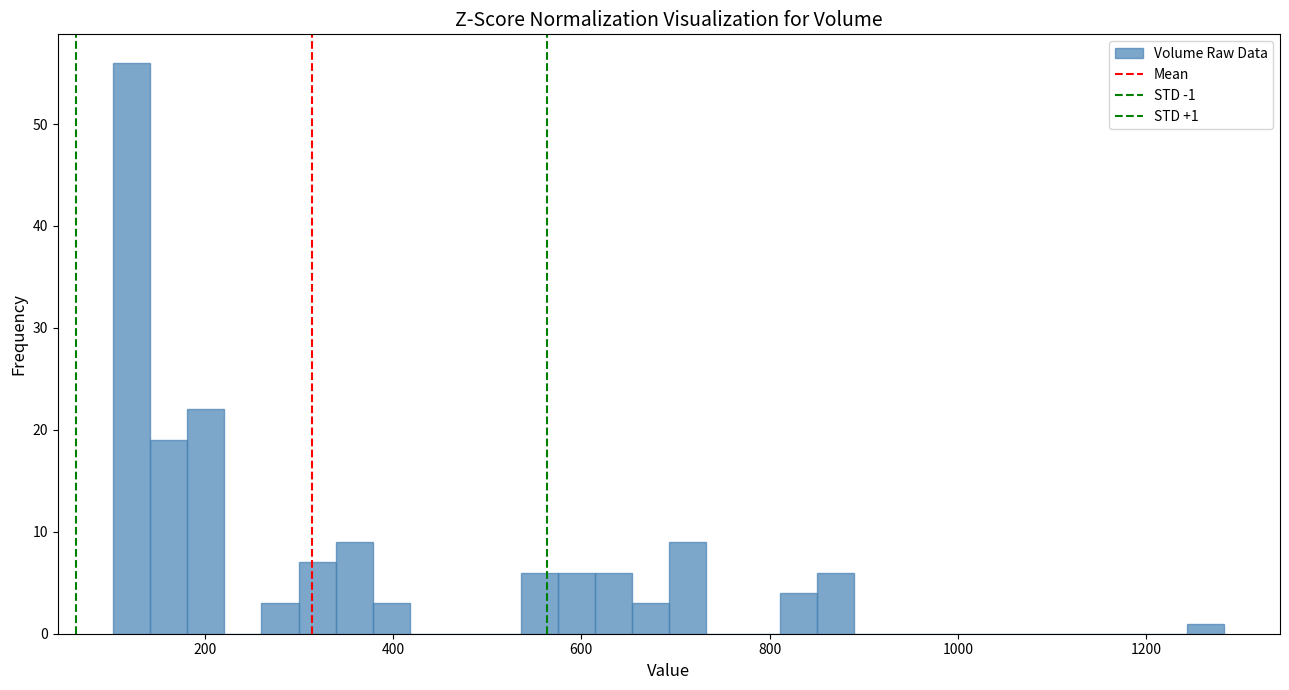

Around what value on the x-axis is the tallest bar? Give the approximate position of its centre, as read against the axis.

120